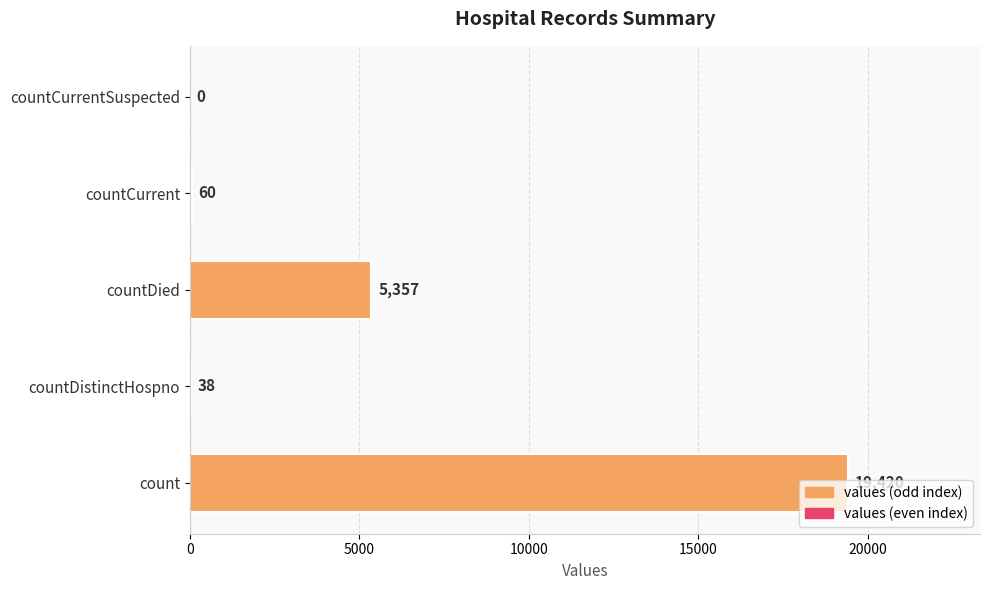

What is the sum of all values?

24875